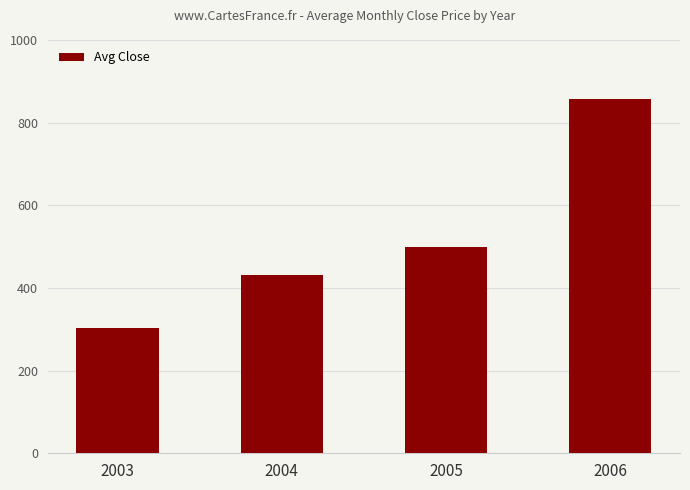

What is the maximum value shown in the chart?

858.1